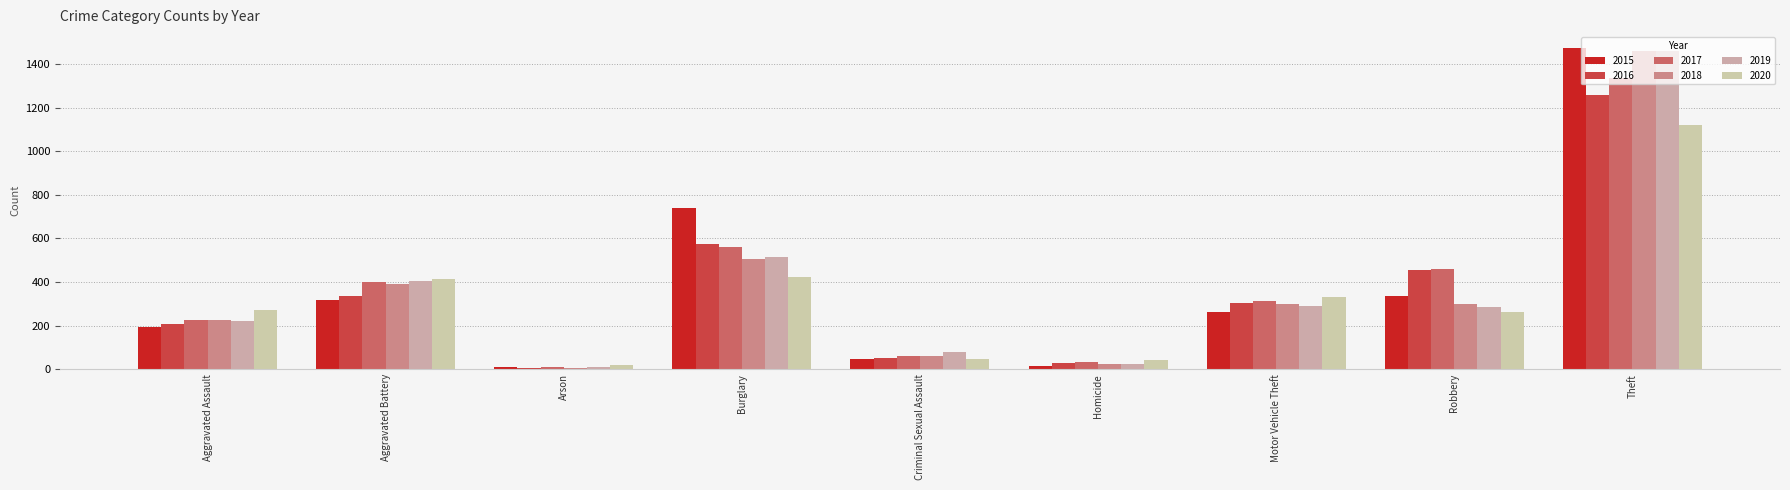

What is the sum of all 2019 values?

3294